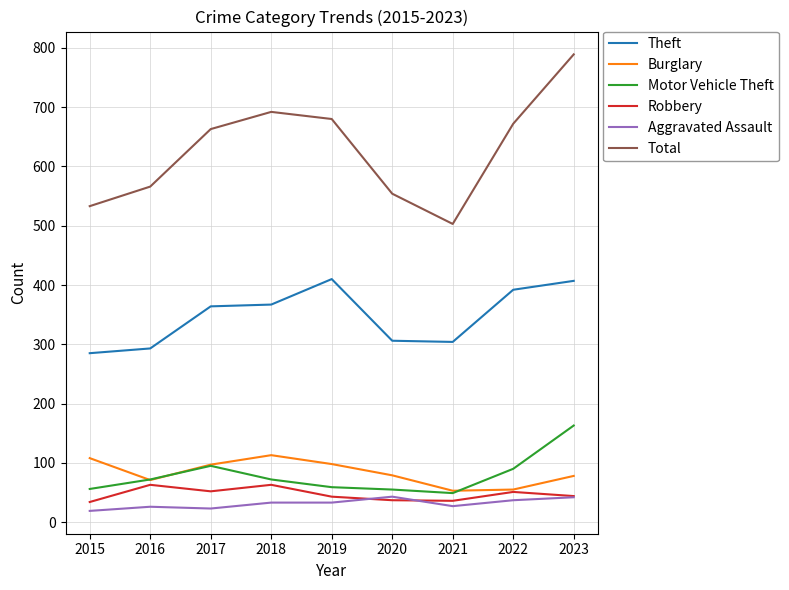

At how many categories does at least one series exceed 585?

5